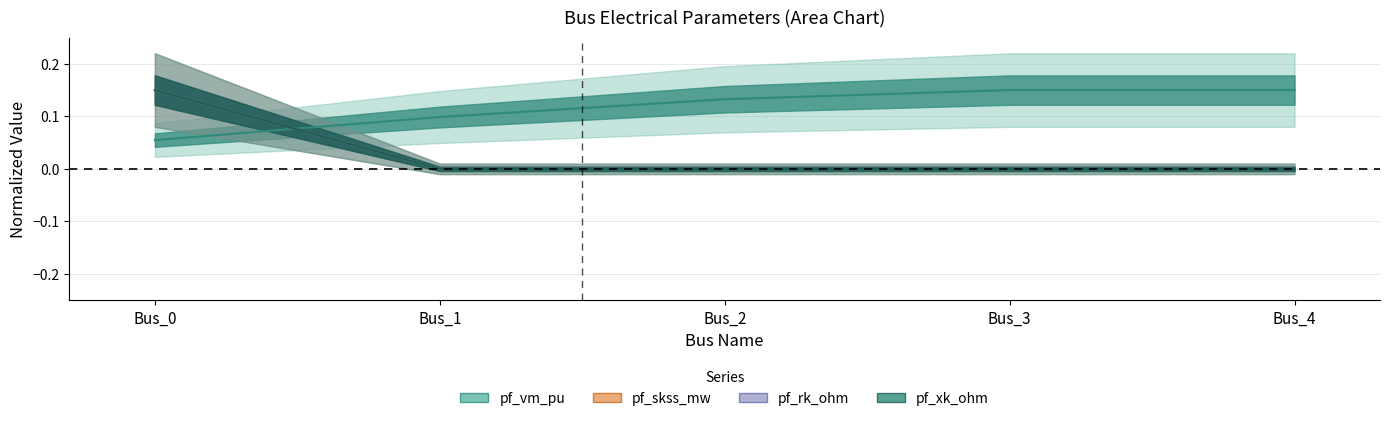

True or false: pf_rk_ohm has more than 1 points higher than both neighbors.

False